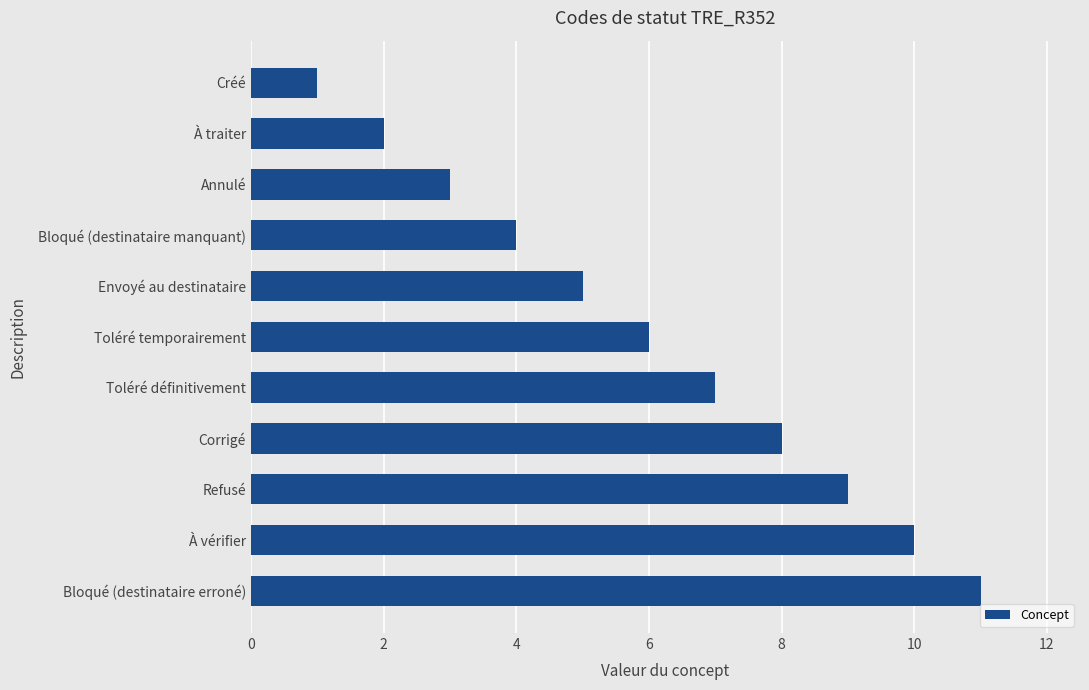

The chart shows a value of 5 at Envoyé au destinataire. True or false?

True